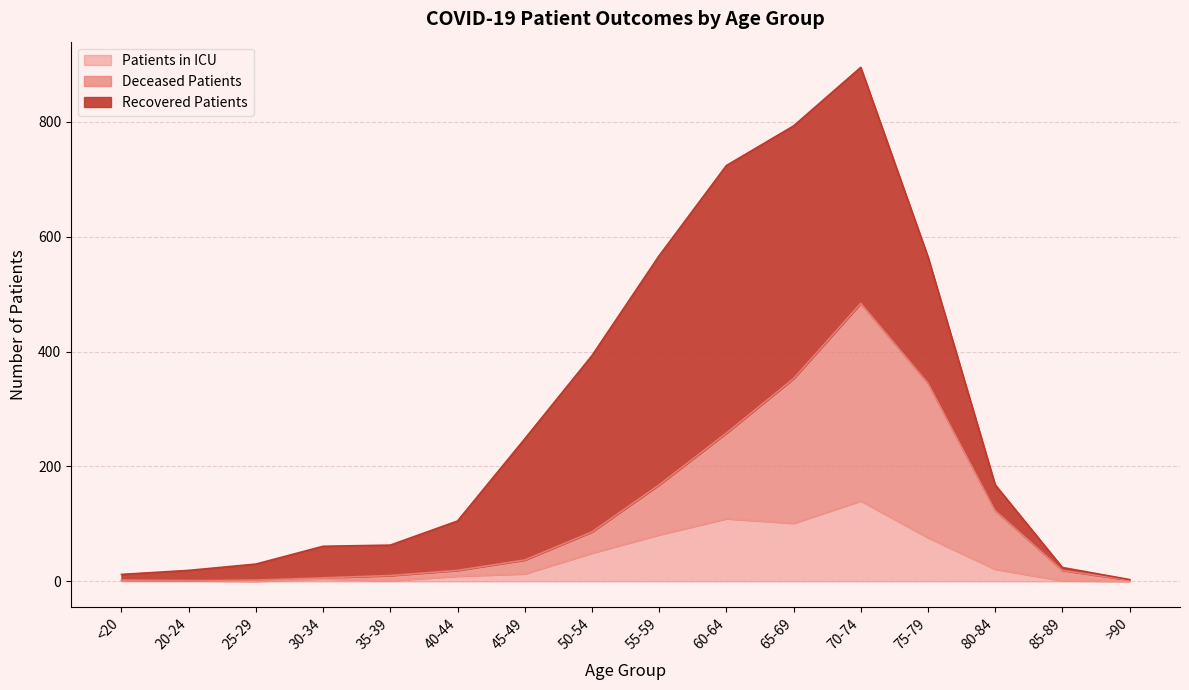

True or false: Patients in ICU has a value of 21 at 80-84.

True